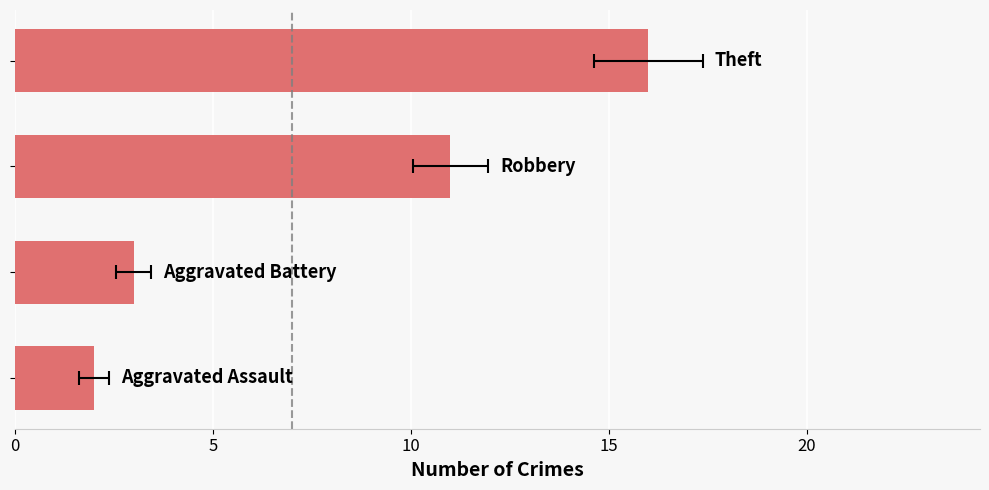

Are the bars grouped side by side (vs. stacked)?

No